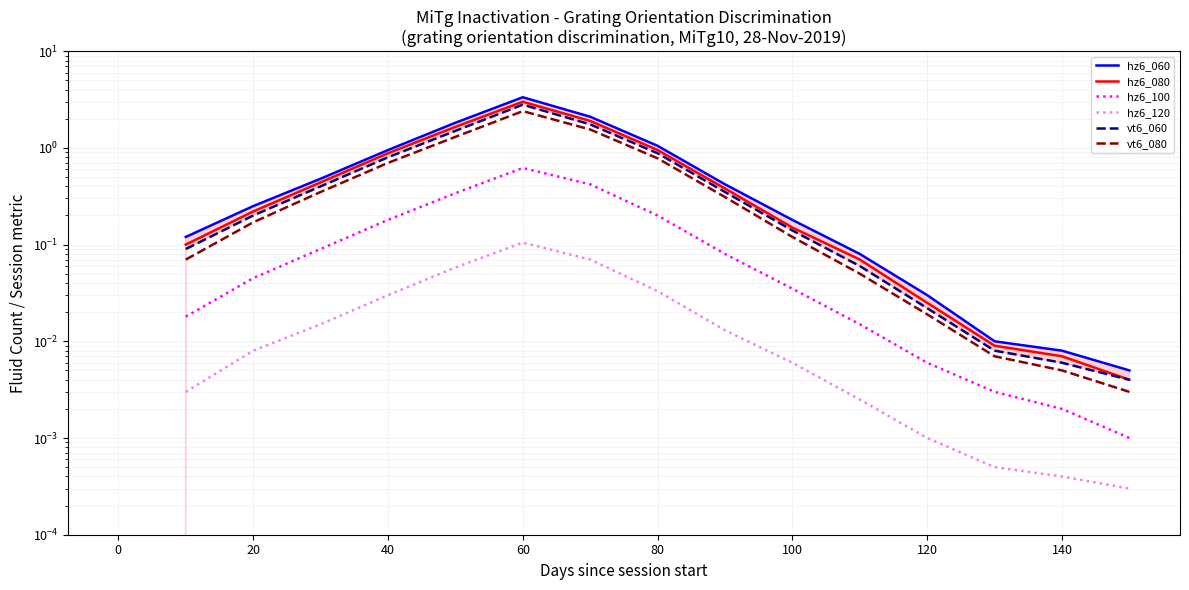

True or false: hz6_120 and vt6_080 cross at least once.

False